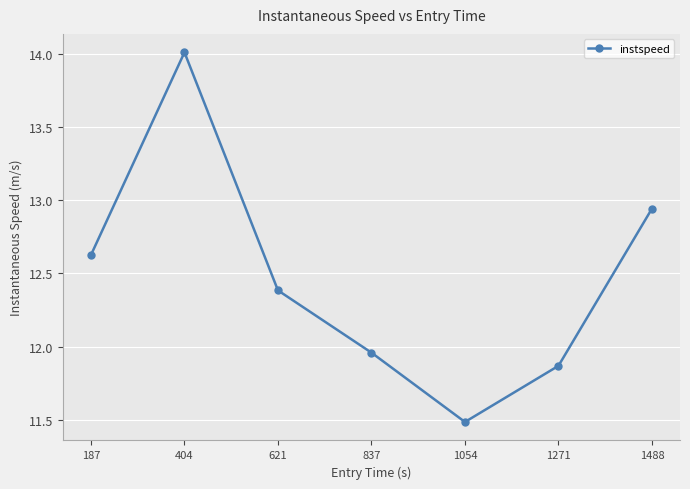

Is this an area chart (filled region under the line)?

No